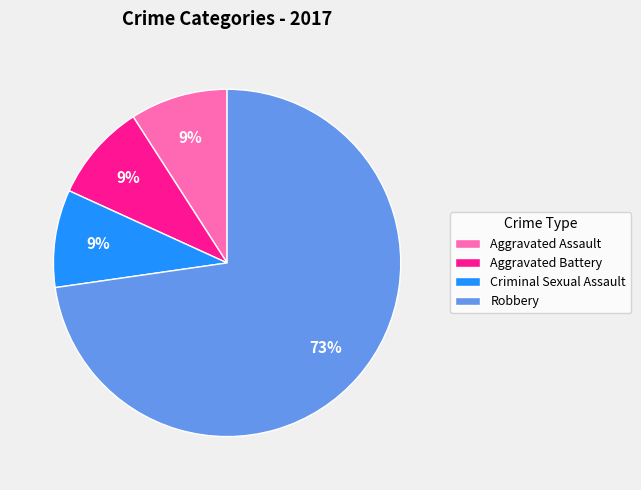

Is Robbery the majority of the pie?

Yes